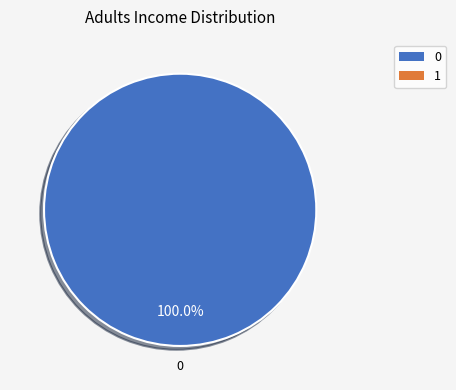

Does any single category account for the majority?

Yes